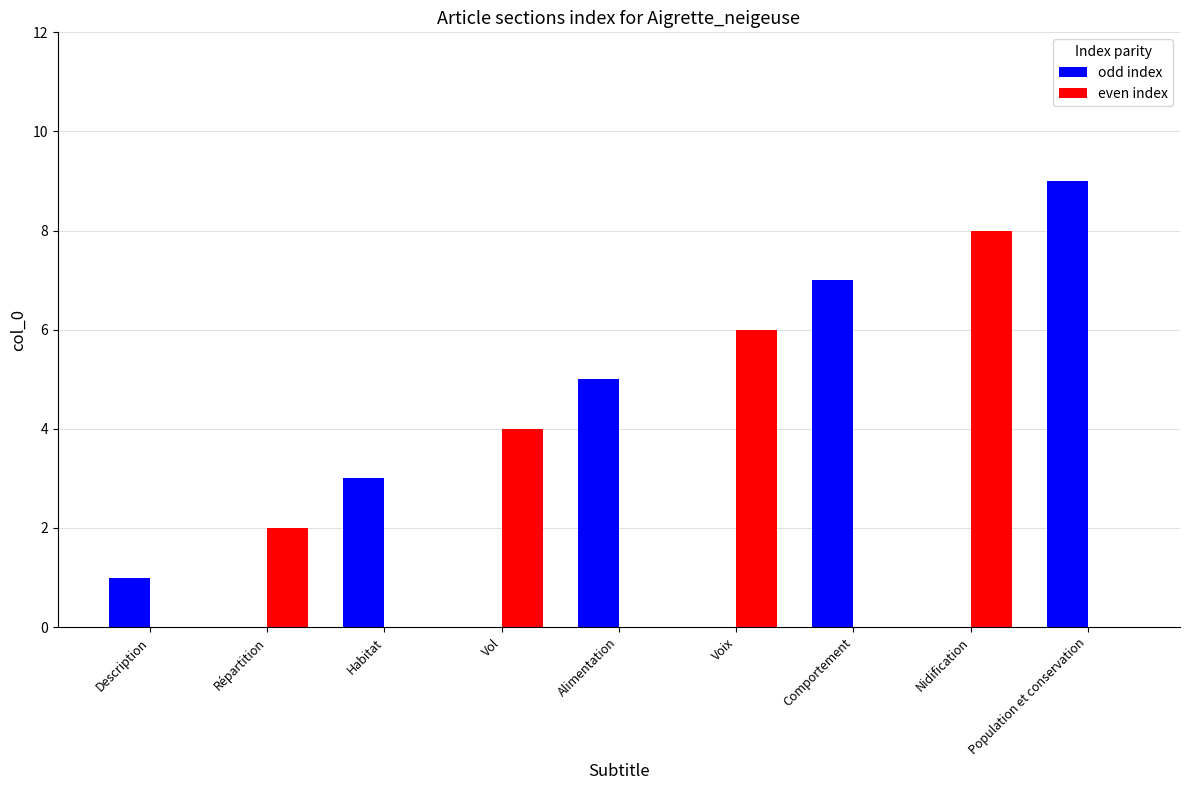

Is the value of odd index at Voix greater than the value of even index at Vol?

No